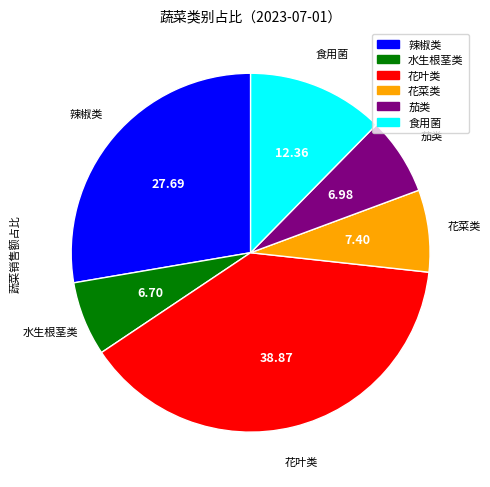

Is it true that 辣椒类 is 28% of the pie?

True